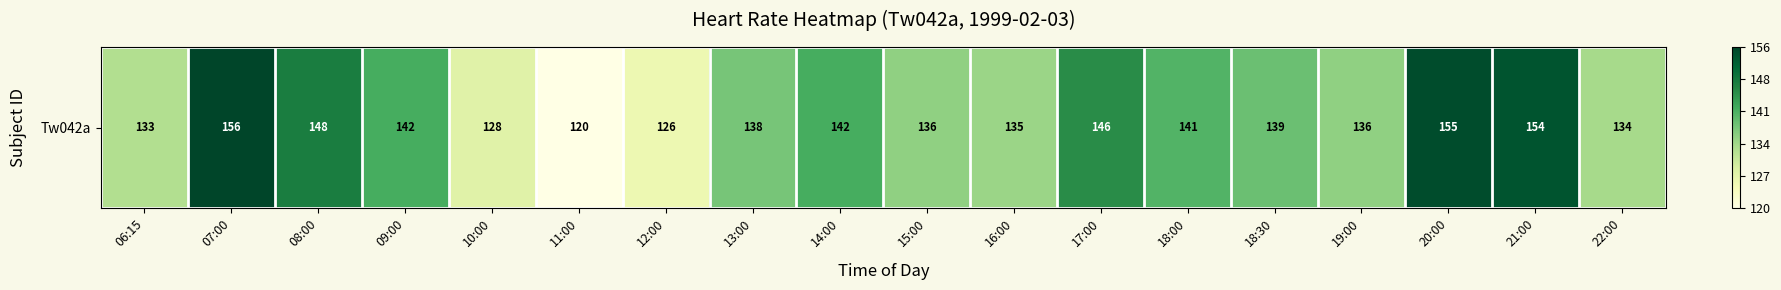

What is the difference between the maximum and minimum values?

1.0